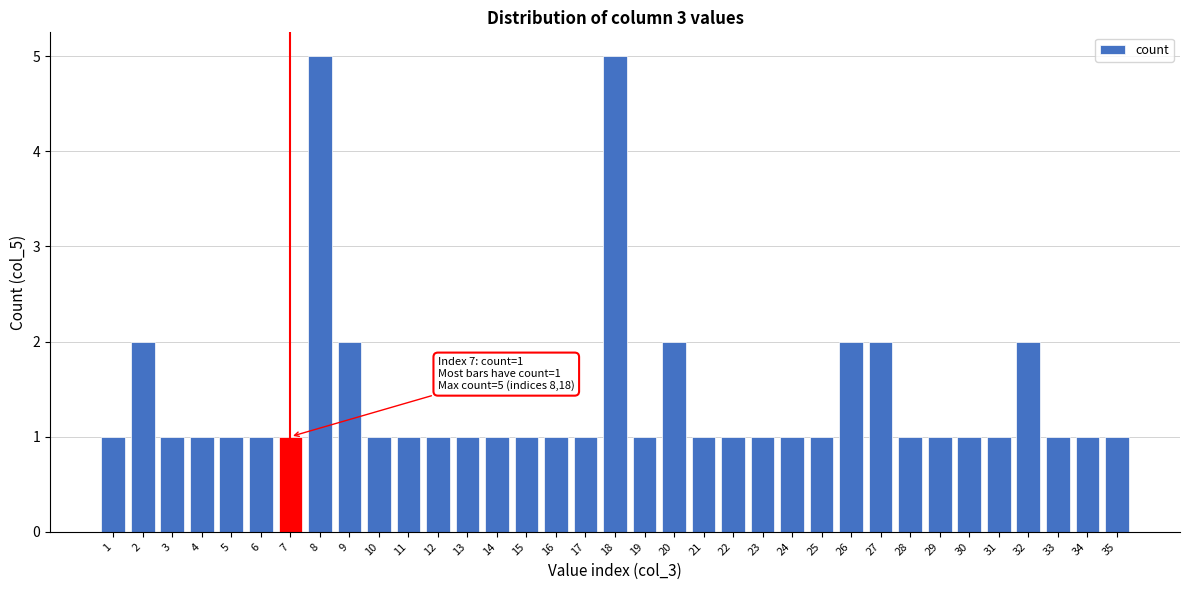

What is the difference between the maximum and minimum values?

4